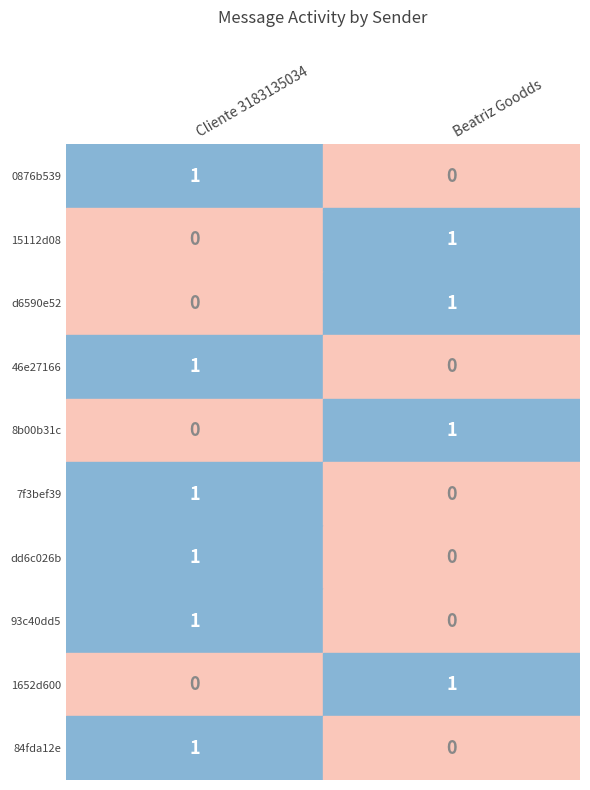

Reading left to right, what are all the values shown in this chart?

Cliente 3183135034: 0876b539=1	15112d08=0	d6590e52=0	46e27166=1	8b00b31c=0	7f3bef39=1	dd6c026b=1	93c40dd5=1	1652d600=0	84fda12e=1
Beatriz Goodds: 0876b539=0	15112d08=1	d6590e52=1	46e27166=0	8b00b31c=1	7f3bef39=0	dd6c026b=0	93c40dd5=0	1652d600=1	84fda12e=0